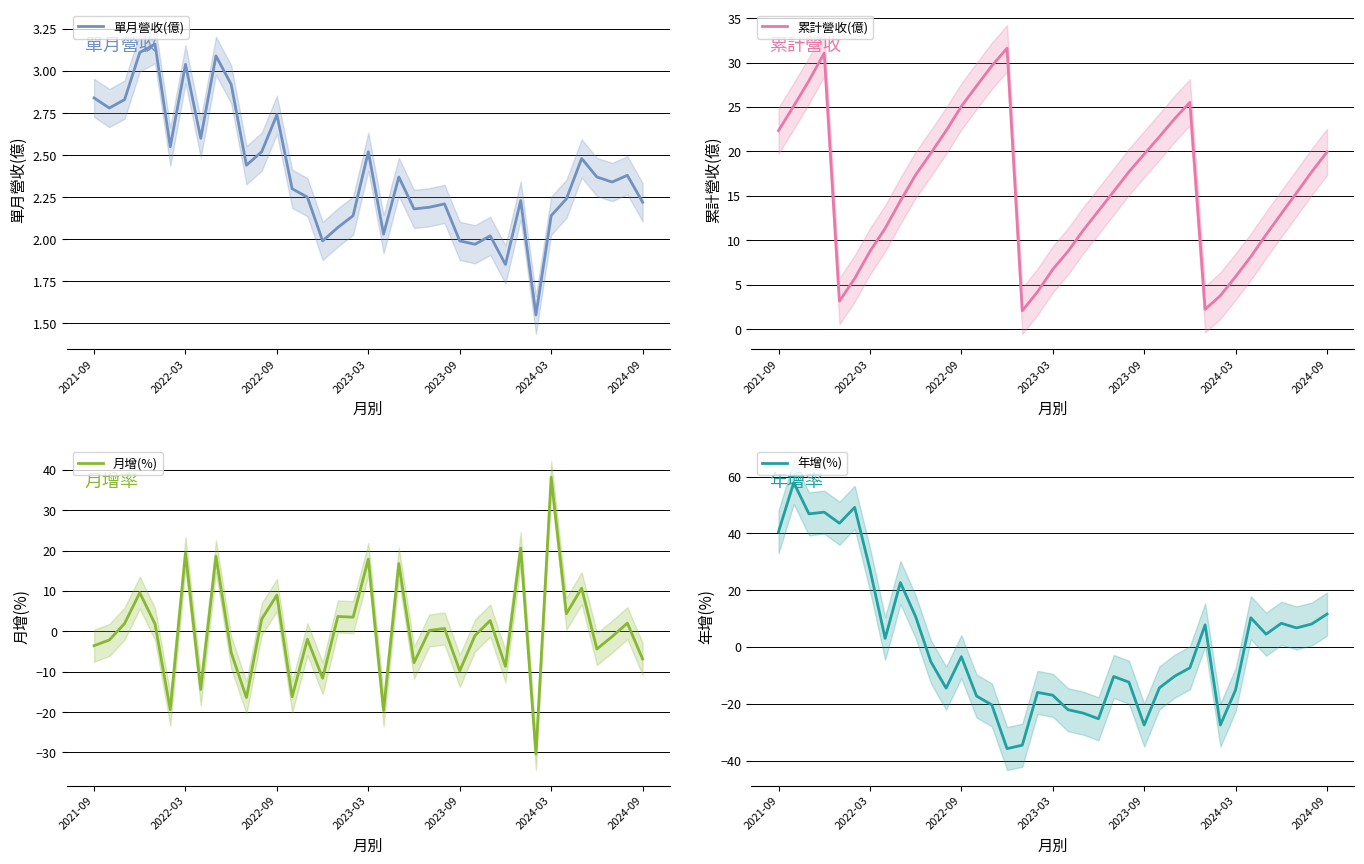

What is the average value of the 單月營收(億) series?

2.4